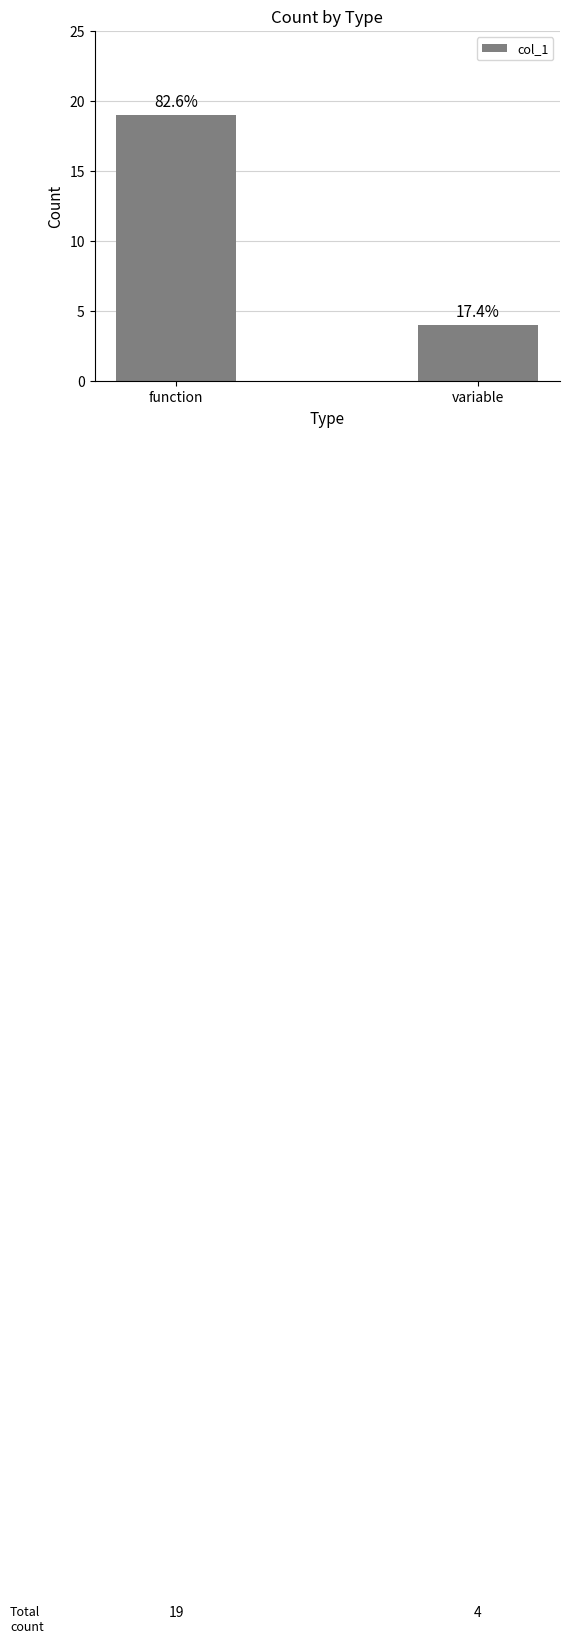

Rank the categories by value from highest to lowest.

function, variable